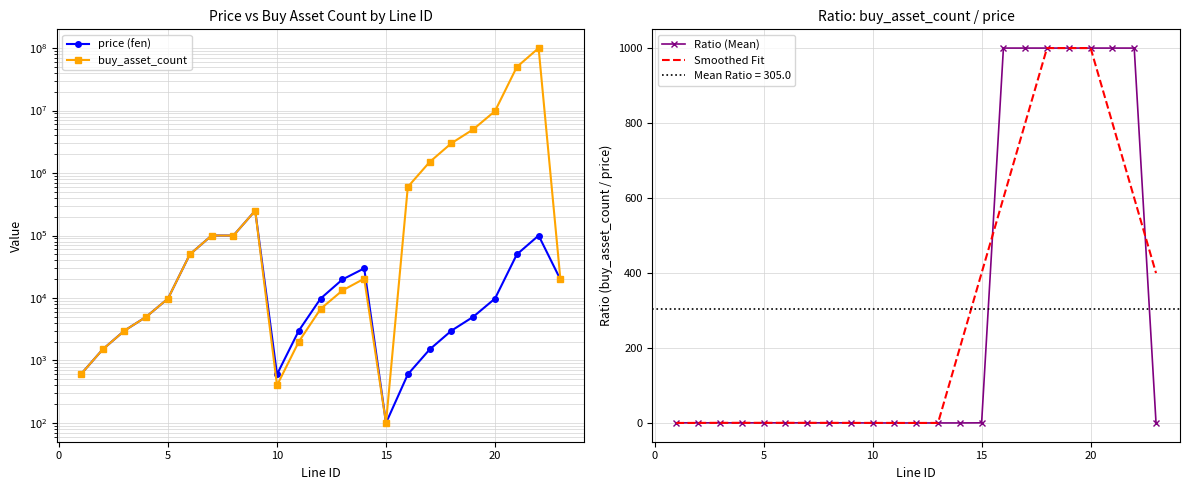

What is the average value of the buy_asset_count series?

7403560.9